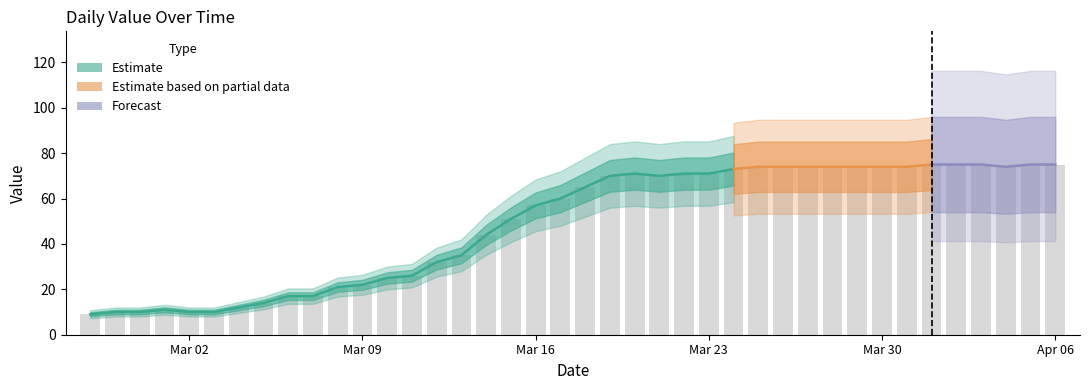

What is the change in value from 2020-03-30 to 2020-04-03?

+1